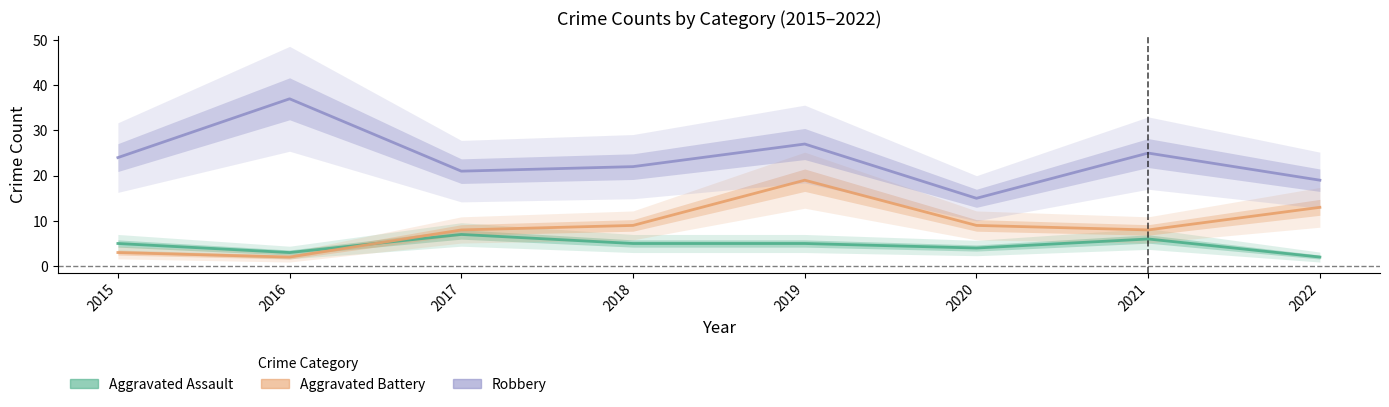

The value of Robbery at 2017 is 28. True or false?

False